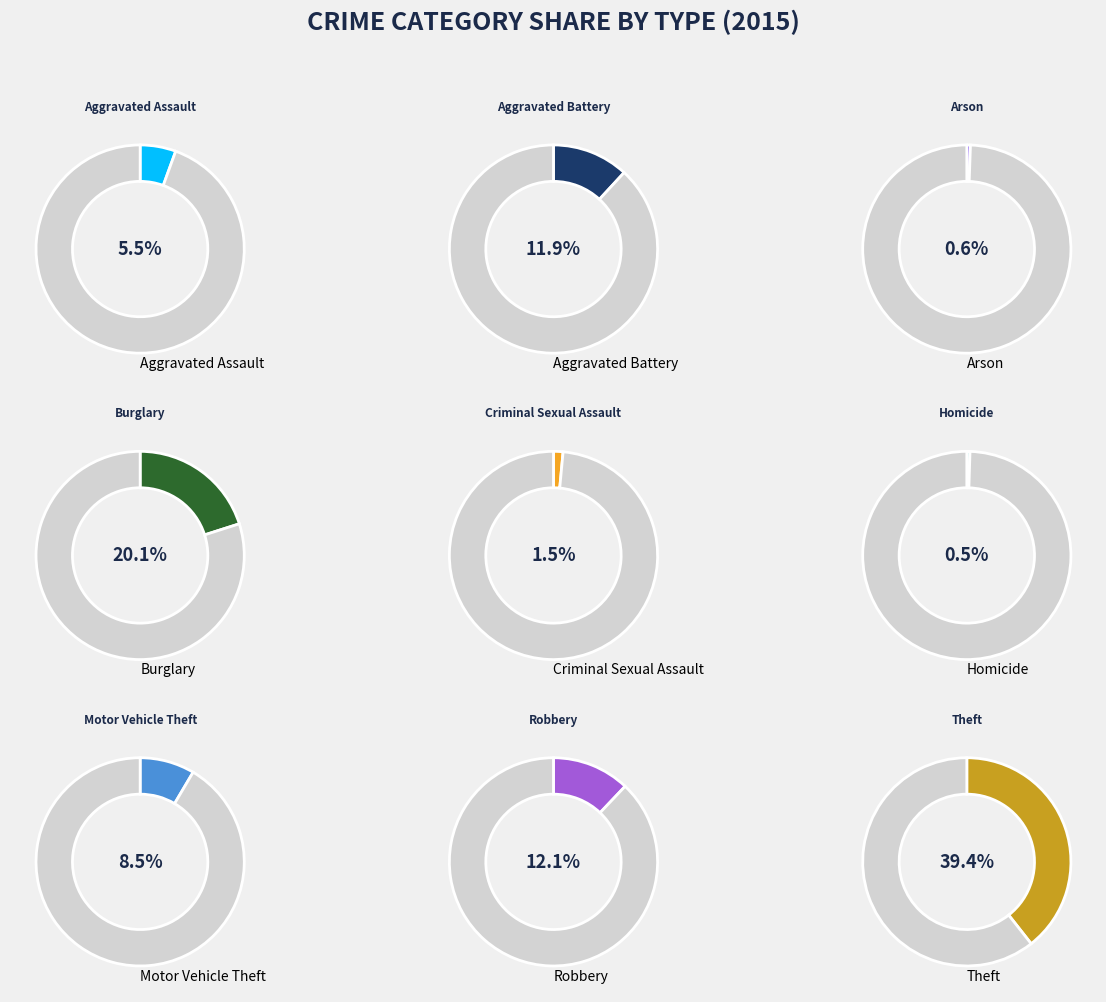

What percentage is NOT represented by Motor Vehicle Theft?

91.5%